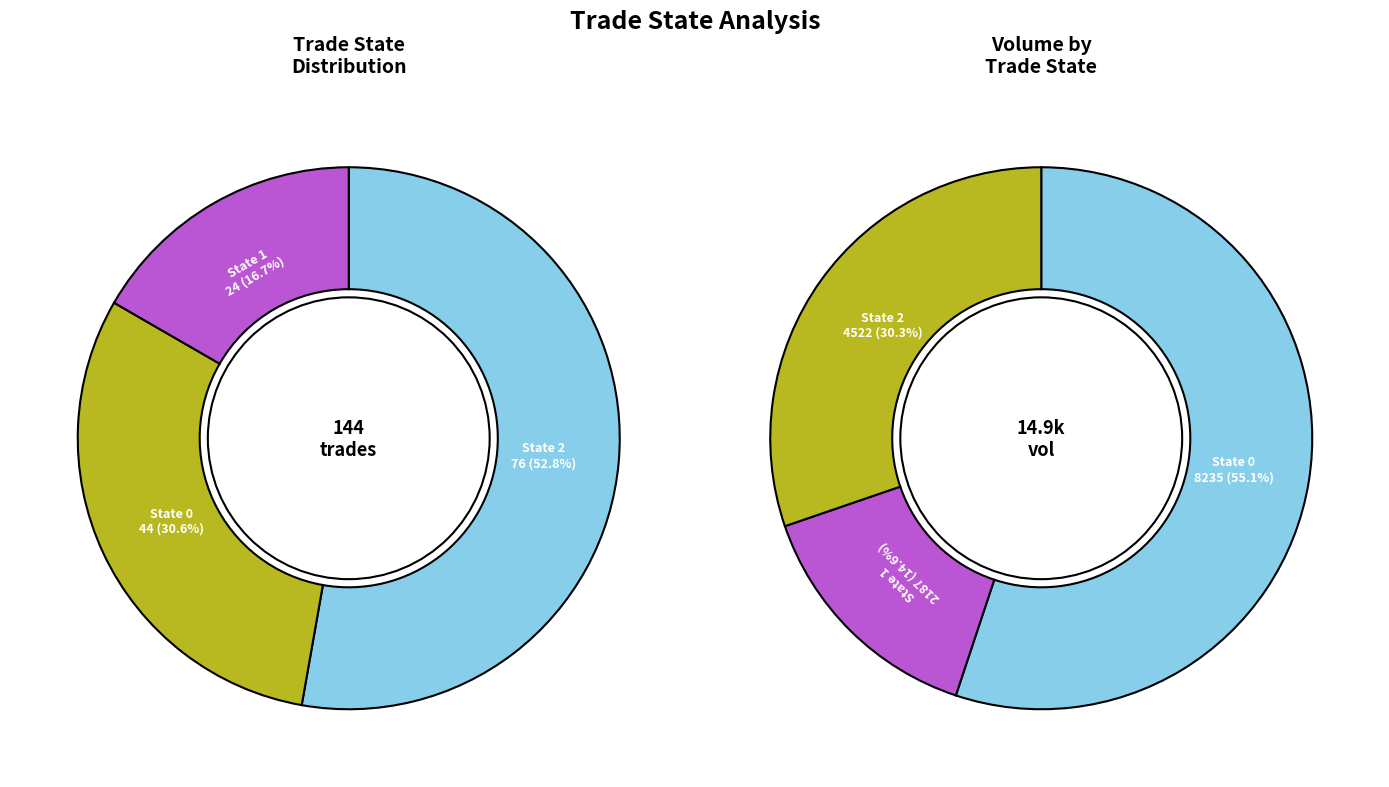

To the nearest percent, what percentage of the pie is State 1?

17%